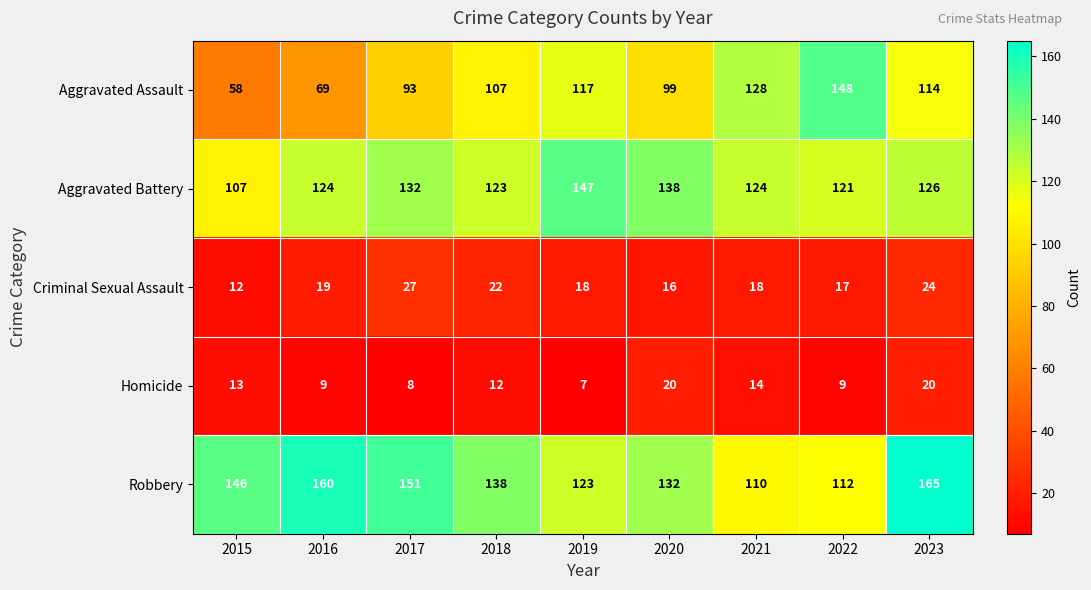

Rank the series by their maximum value, from lowest to highest.

Homicide, Criminal Sexual Assault, Aggravated Battery, Aggravated Assault, Robbery